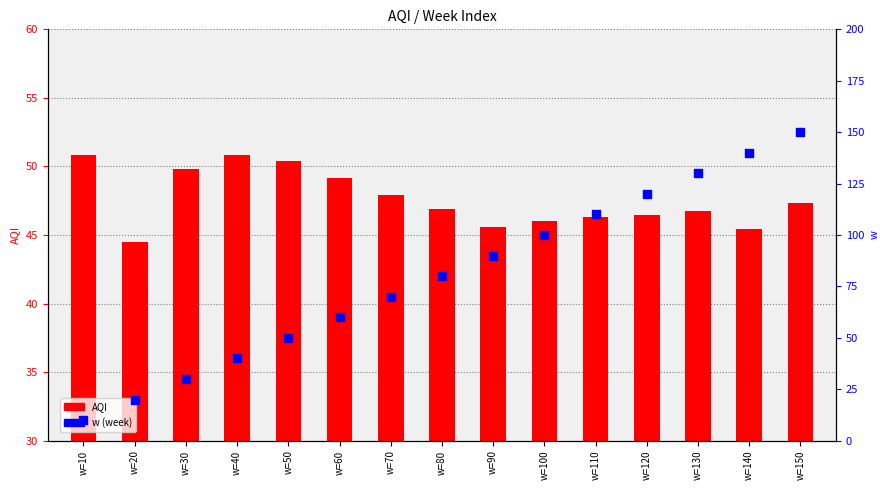

Is the value of AQI at w=130 greater than the value of w (week) at w=70?

No